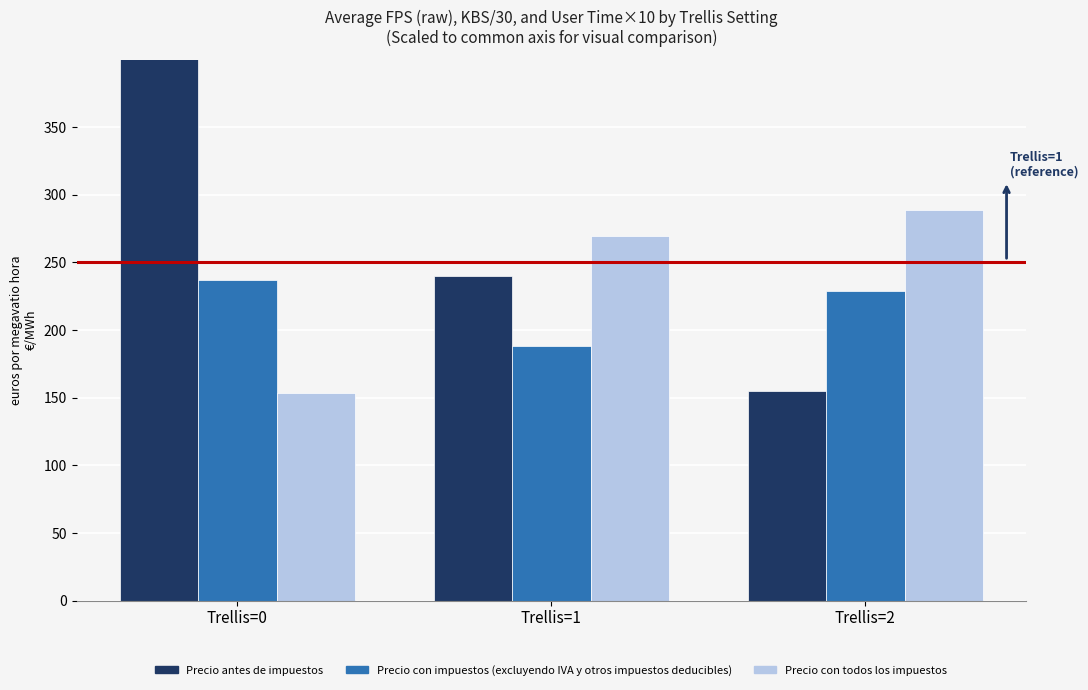

What is the difference between the highest and lowest values at Trellis=1?

80.9